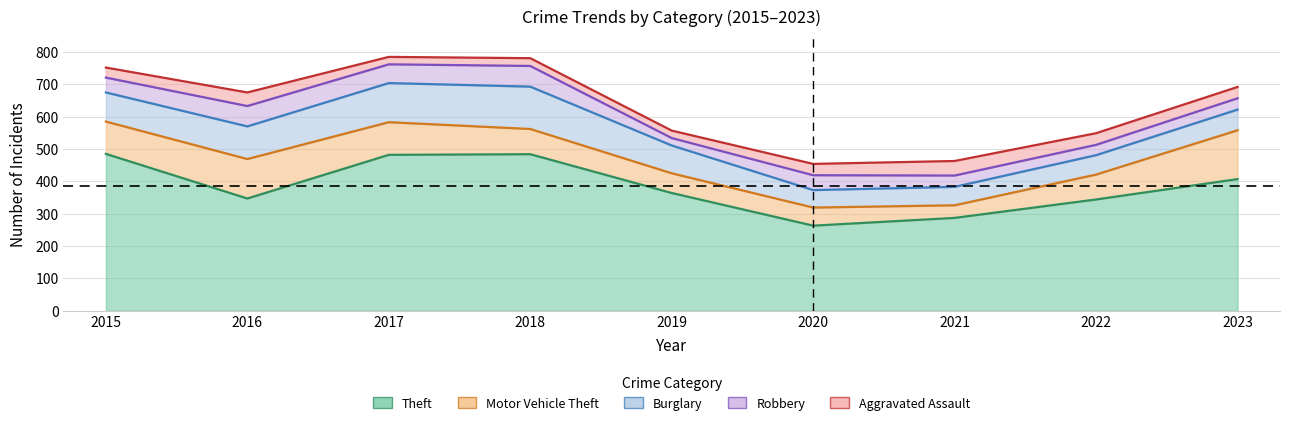

At how many categories does at least one series exceed 395?

4